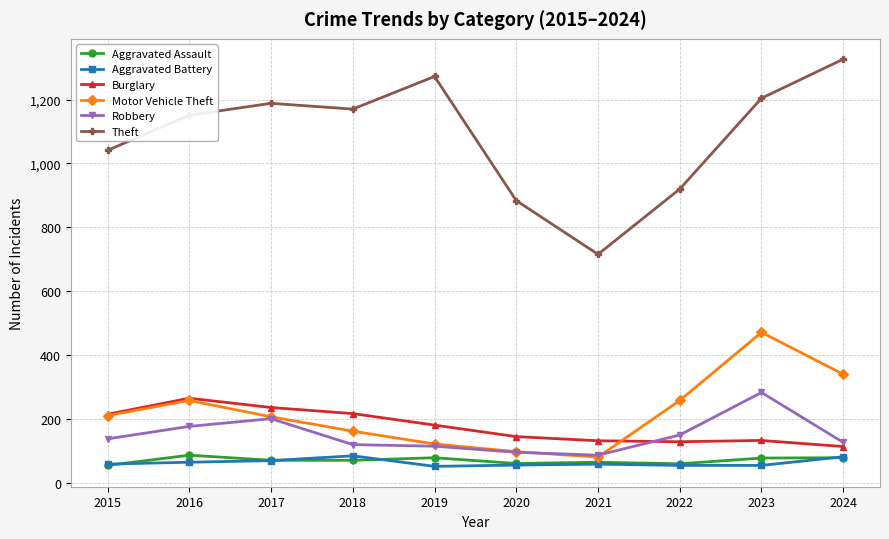

What is the smallest value displayed?

53